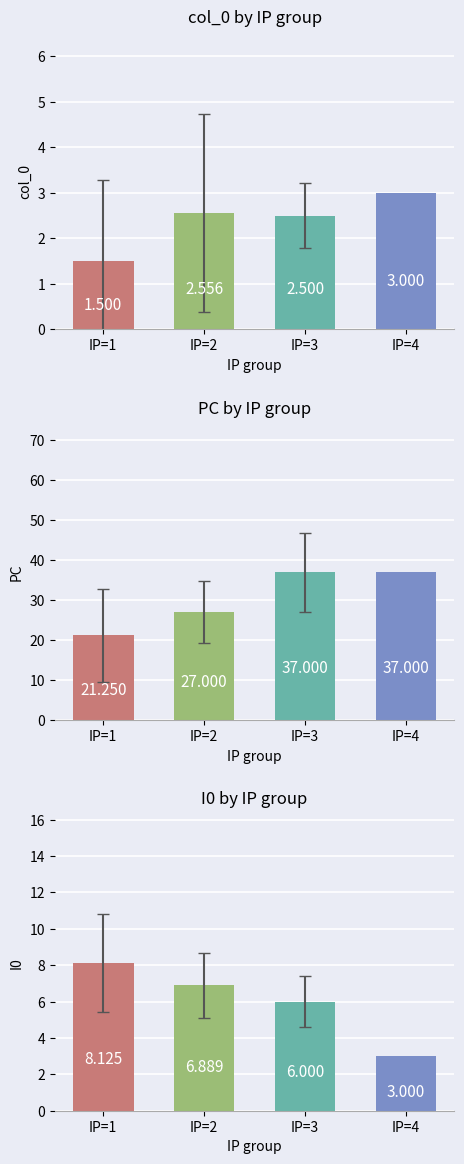

Between 3 and 1, which is larger?

3